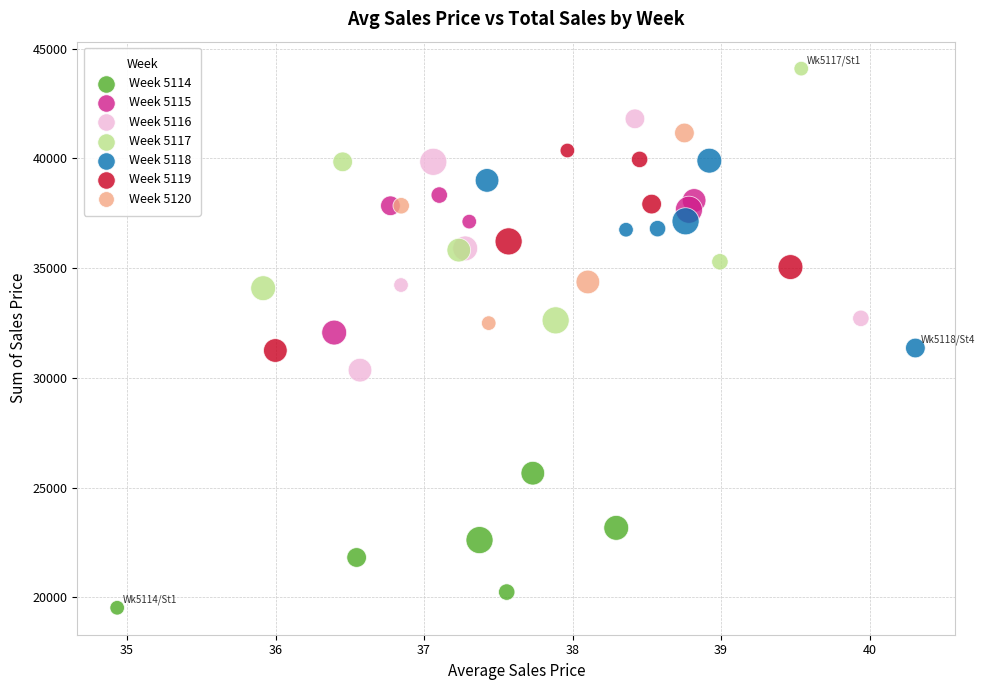

Which series contains the lowest Y value?

Week 5114